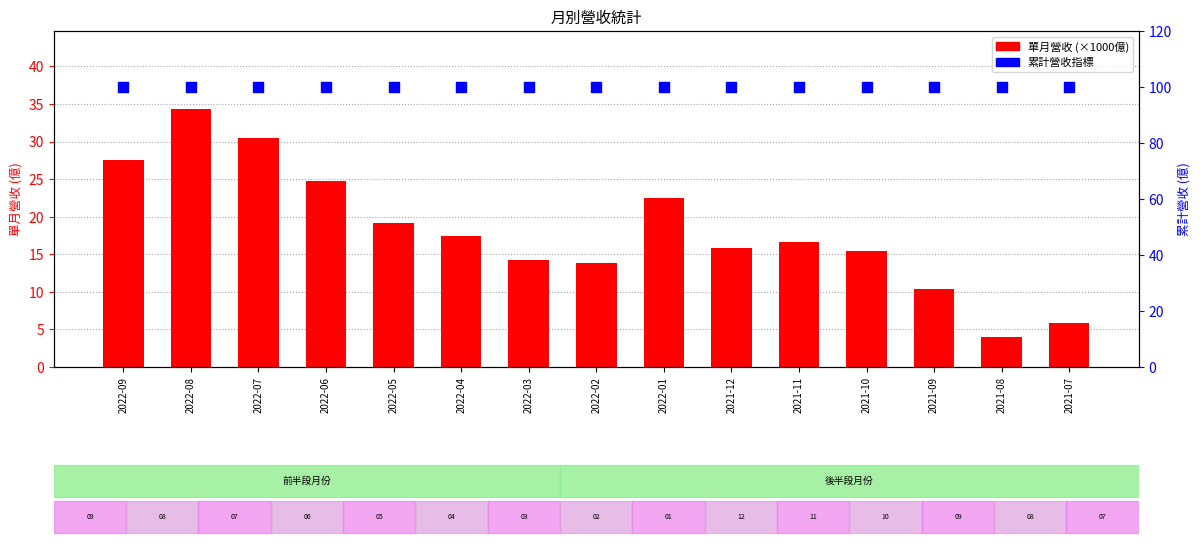

What are all the series names shown in the legend?

單月營收 (×1000億), 累計營收指標